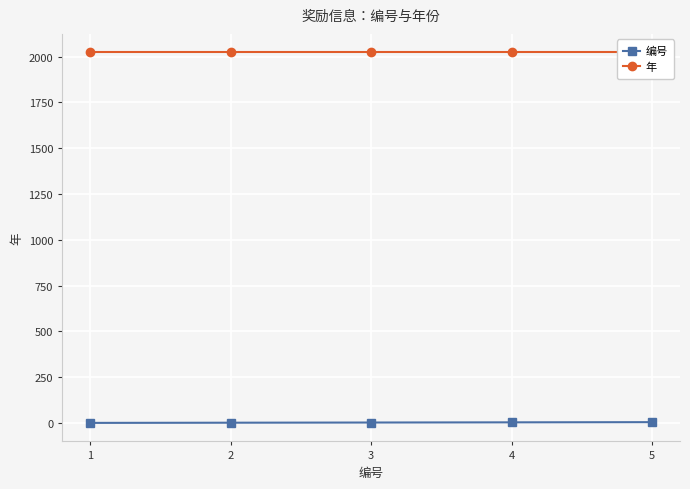

Read the 编号 value at 1.

1